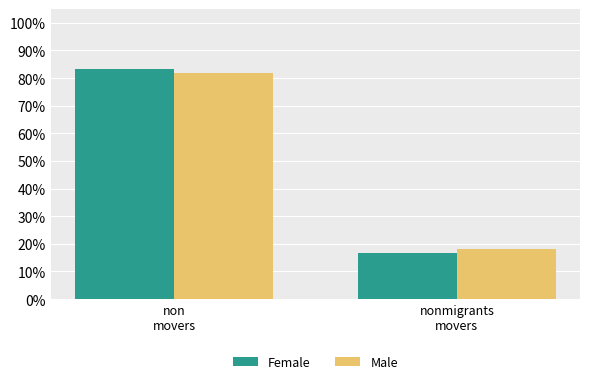

What is the label of the 1st bar from the right?

nonmigrants
movers